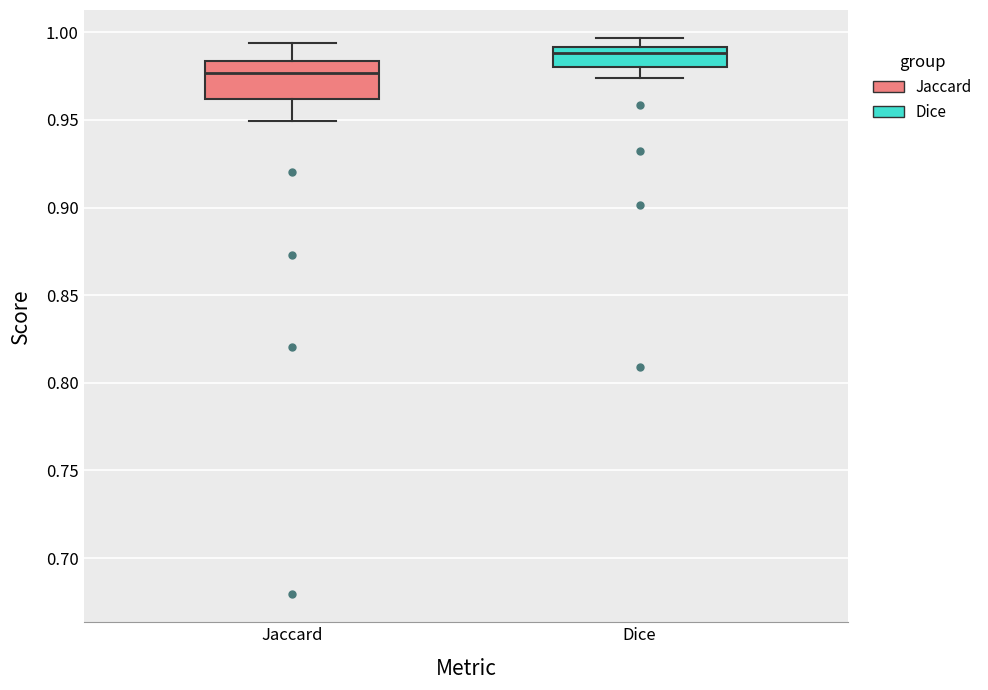

Where is the lower edge of the box for Dice on the y-axis? The values are not printed on the chart, so give them approximately, as read against the axis.

0.980